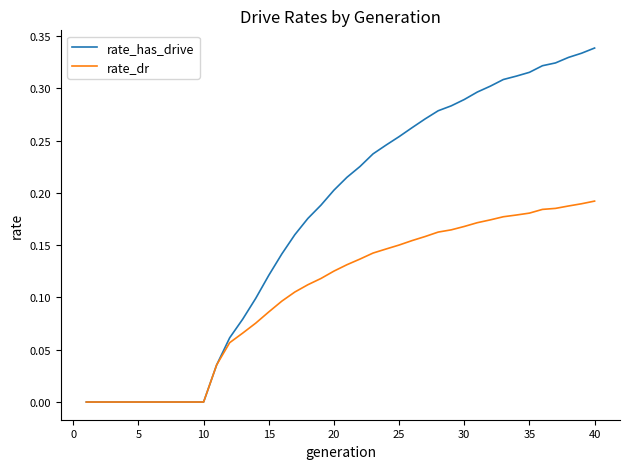

Count the rate_has_drive values in the range 0 to 1.

40